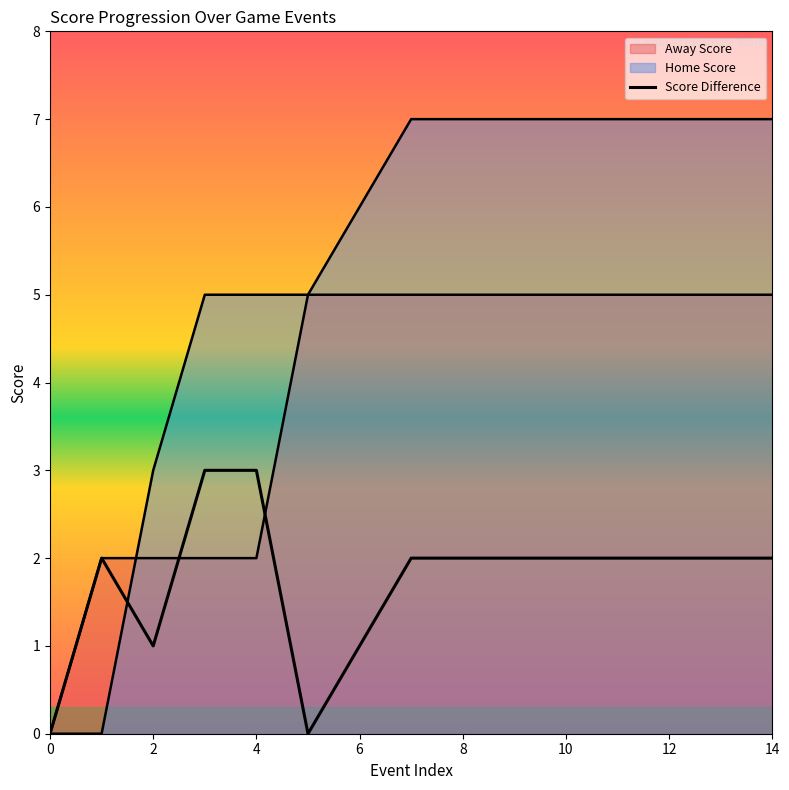

At how many categories does at least one series exceed 0?

14